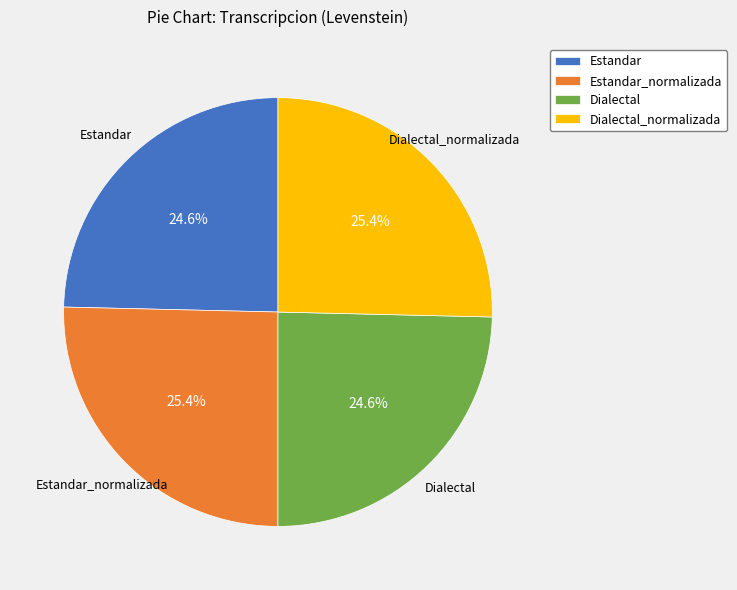

Which has a higher value, Estandar_normalizada or Dialectal?

Estandar_normalizada